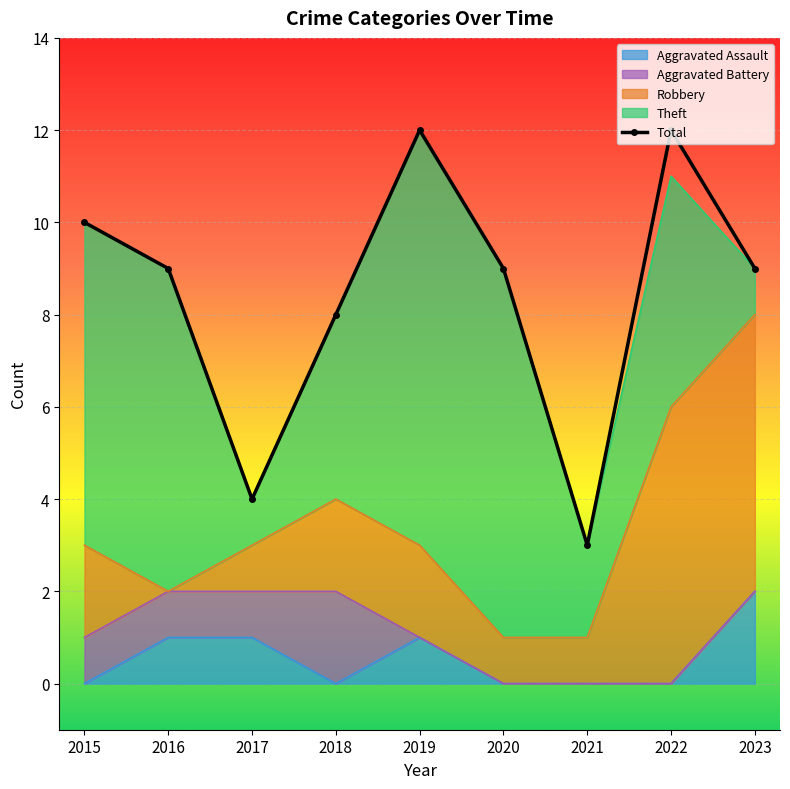

What is the difference between the maximum and minimum values?

9